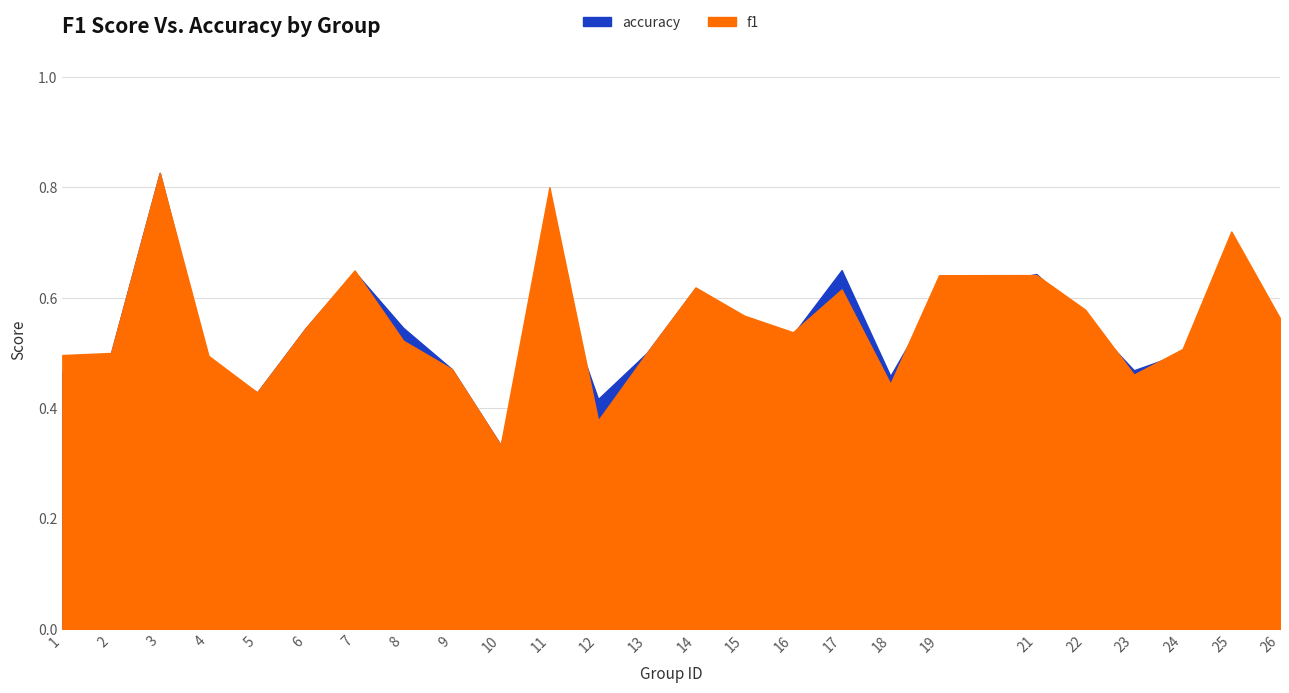

What is the difference between the maximum and second lowest values in the accuracy series?

0.4